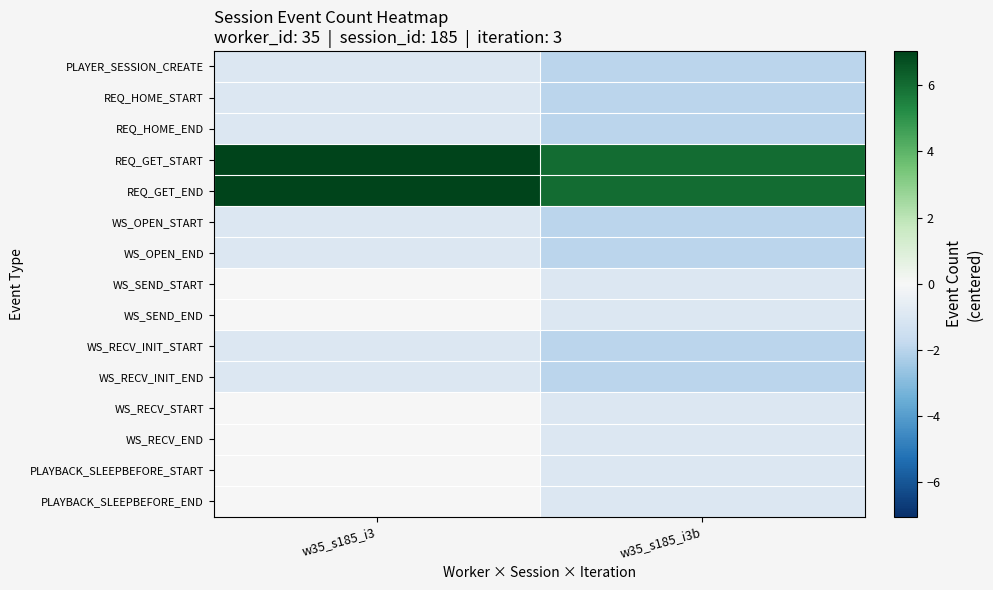

Count the number of data series in this chart.

15